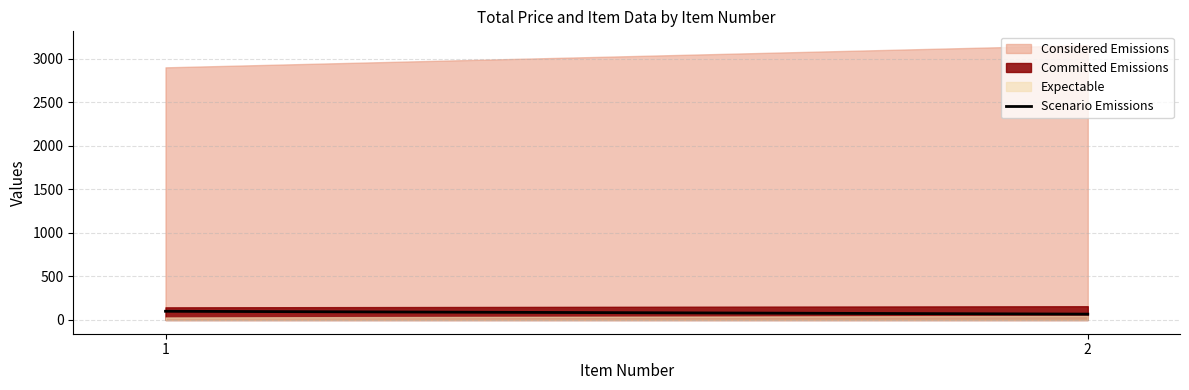

Reading right to left, extract all data points from this chart.

2=67.1	1=100.0